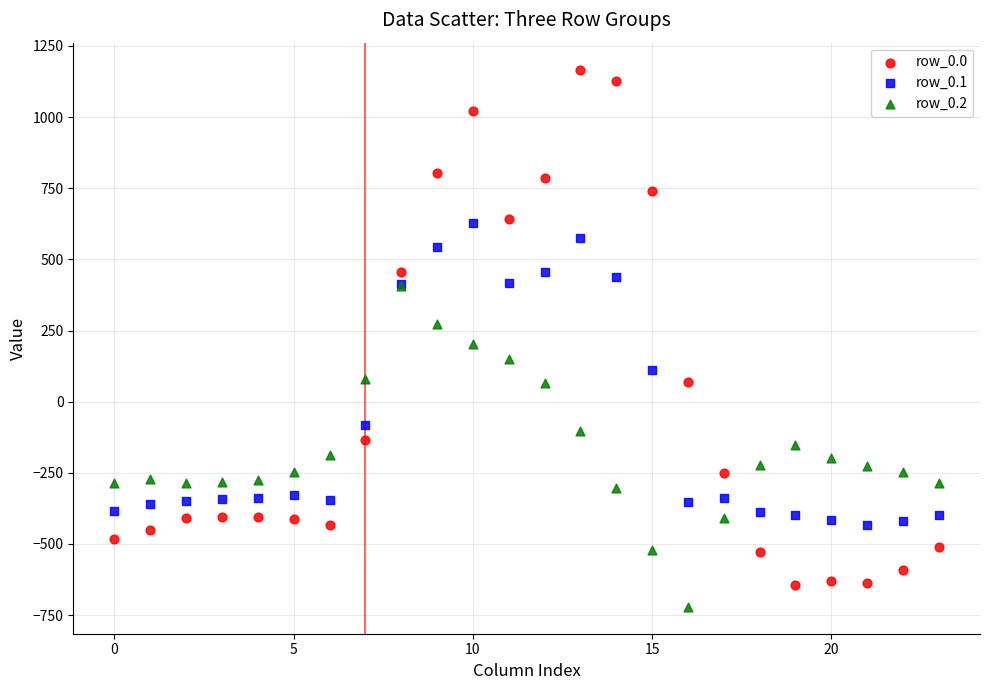

Which series has the widest spread of Y values?

row_0.0